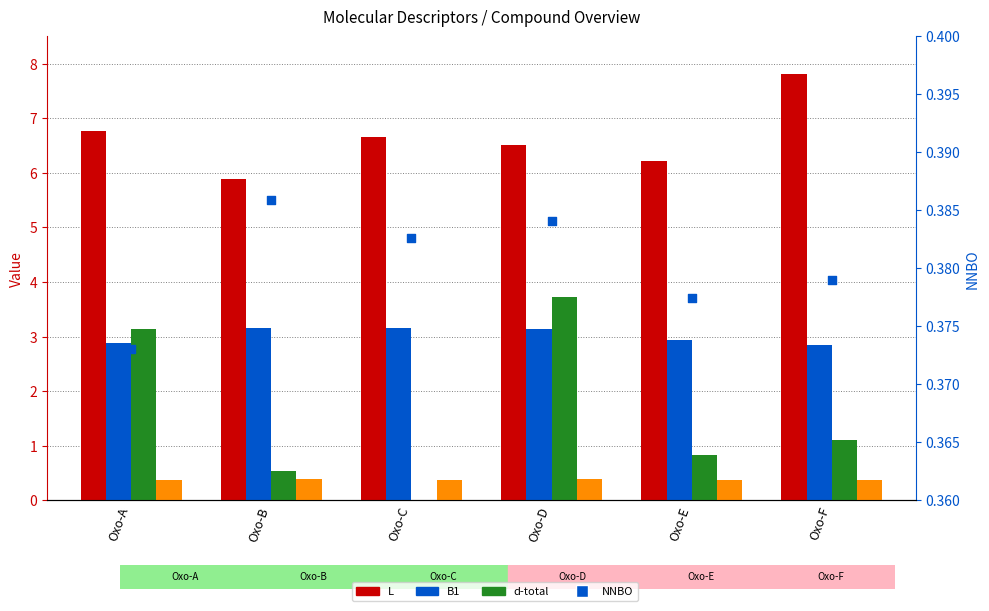

At how many categories does at least one series exceed 6?

5